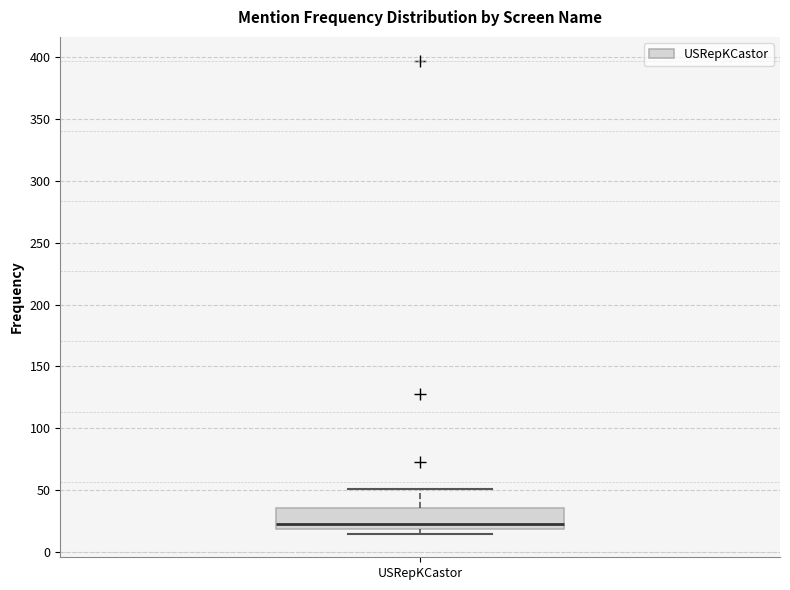

Read this box plot against the y-axis: the position of the median line, the range covered by the box, and the ends of both whiskers. The values are not printed on the chart, so give them approximately, as read against the axis.

median 25, box 20 to 35, whiskers 15 to 50